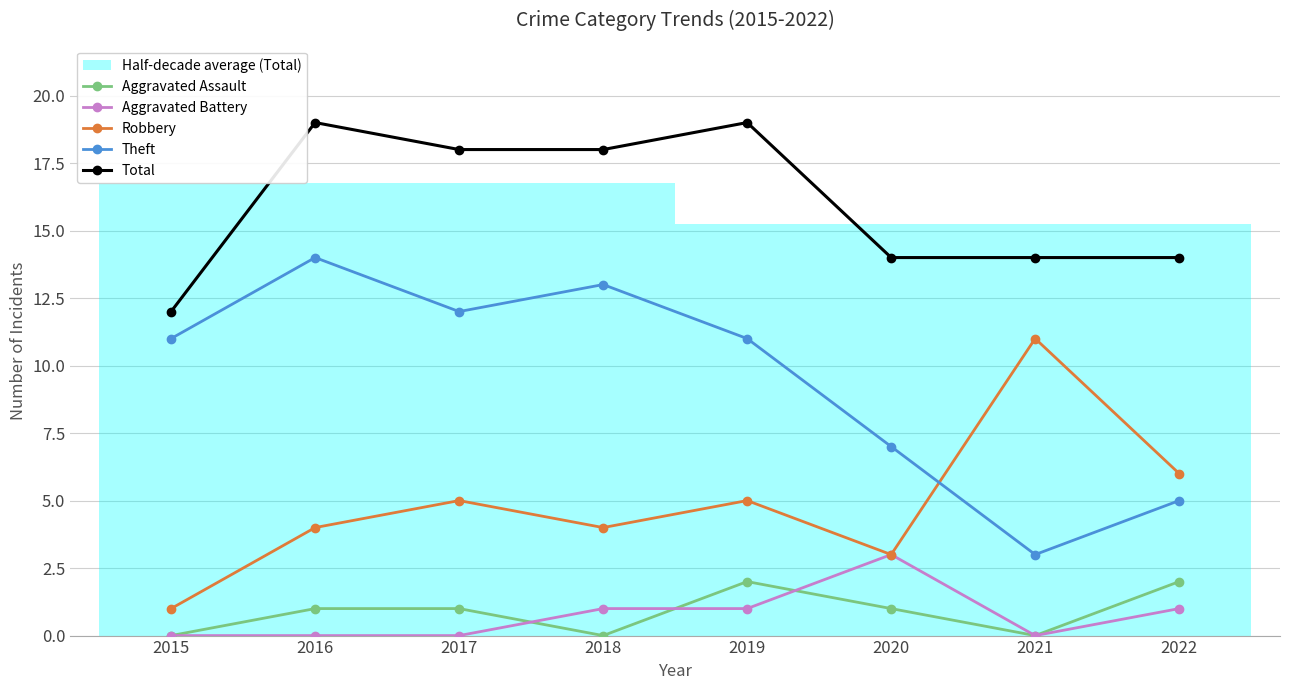

How many Total values are between 14 and 19?

7